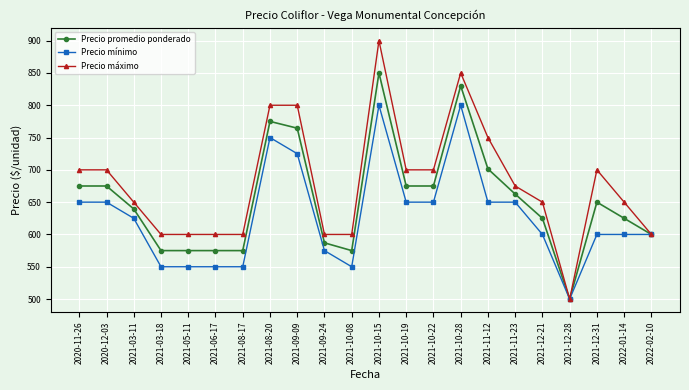

Which series has the largest total across all categories?

Precio máximo